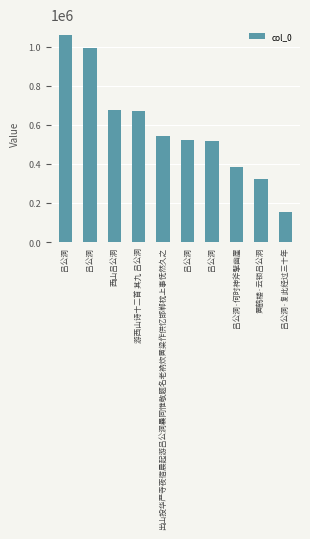

Which category has the lowest value across all series?

吕公洞·复此经过三十年